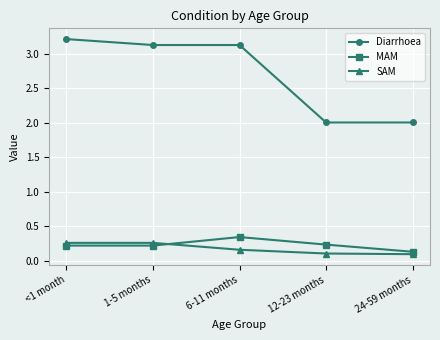

What is the sum of all MAM values?

1.1